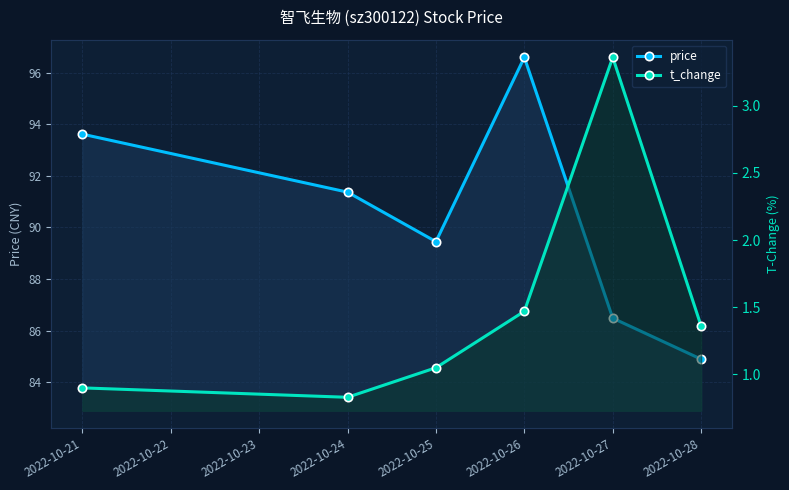

Reading left to right, extract all data points from this chart.

price: 93.6	91.4	89.5	96.6	86.5	84.9
t_change: 0.9	0.8	1.1	1.5	3.4	1.4